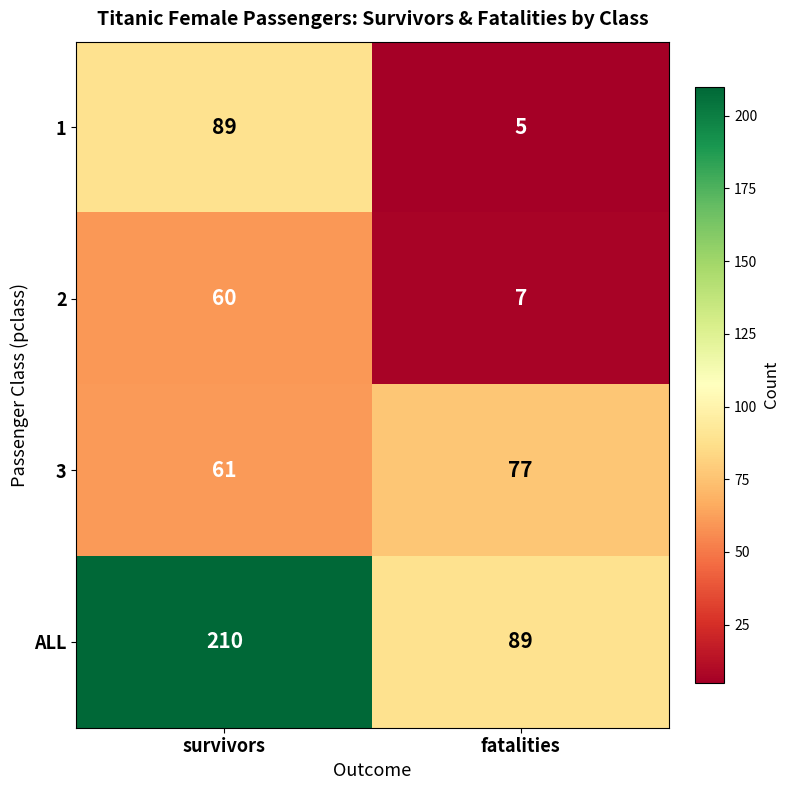

Reading right to left, extract all data points from this chart.

1: 5	89
2: 7	60
3: 77	61
ALL: 89	210